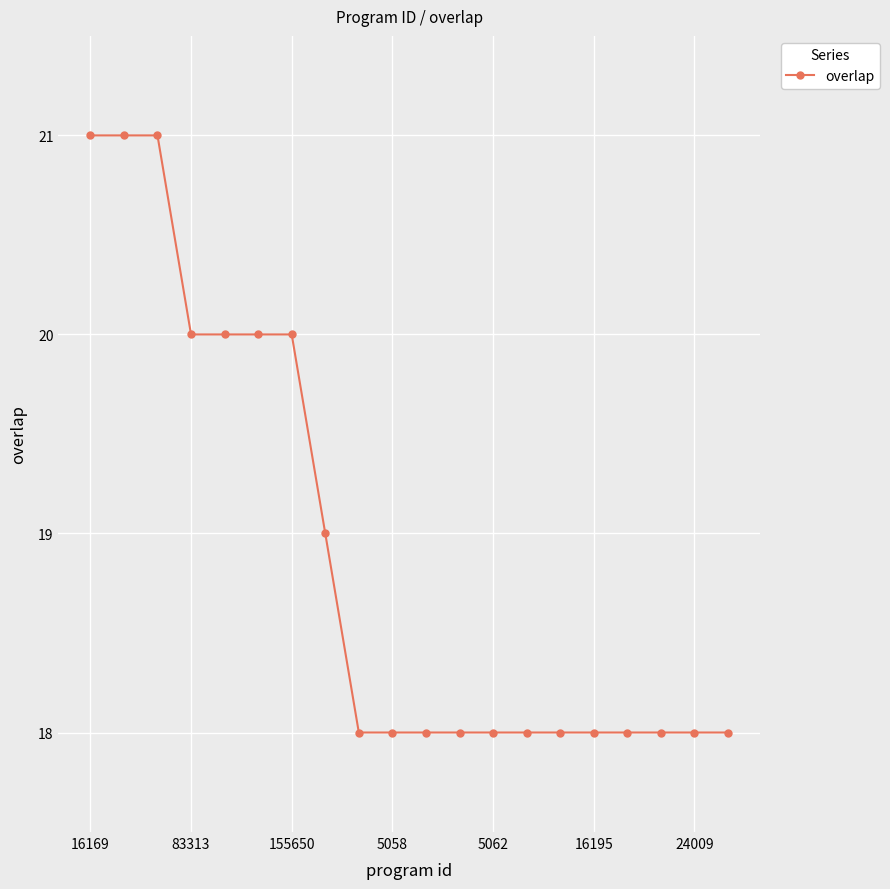

What is the difference between the maximum and minimum values?

3